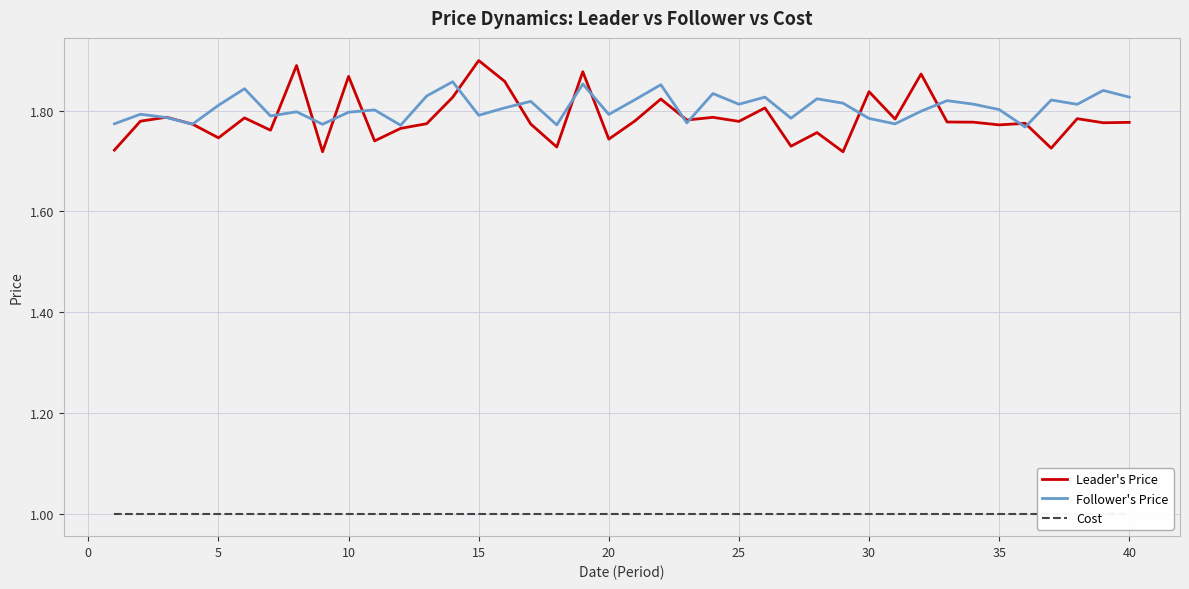

At how many categories does at least one series exceed 1?

40